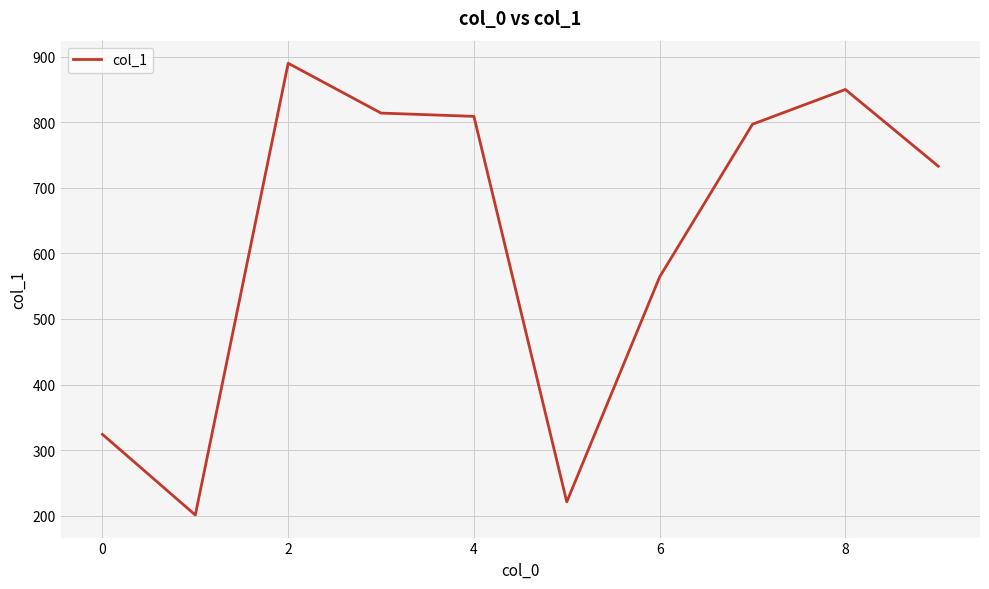

What is the sum of all values?

6203